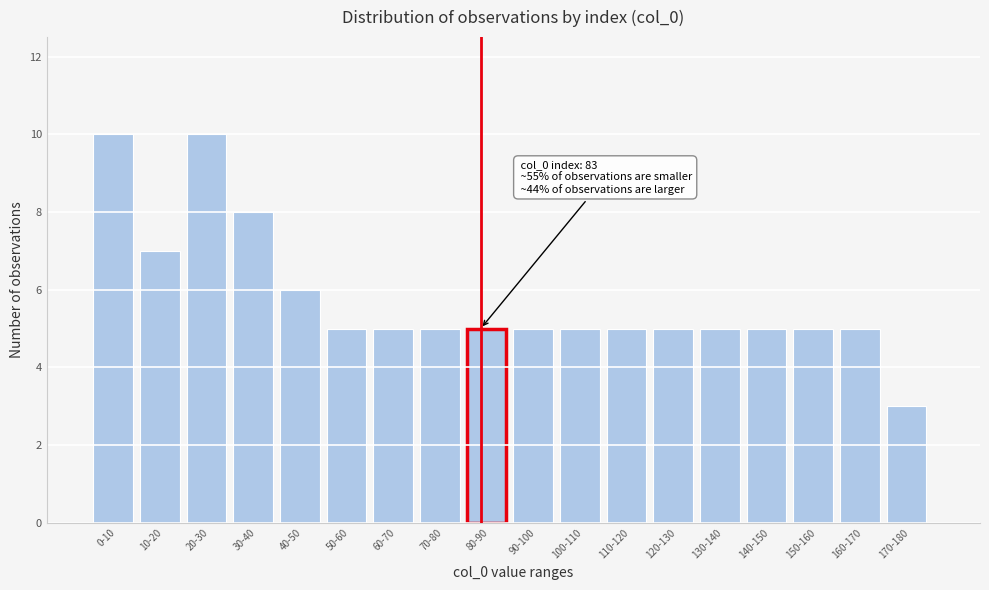

Reading left to right, list all the values displayed in this chart.

0-10=10	10-20=7	20-30=10	30-40=8	40-50=6	50-60=5	60-70=5	70-80=5	80-90=5	90-100=5	100-110=5	110-120=5	120-130=5	130-140=5	140-150=5	150-160=5	160-170=5	170-180=3